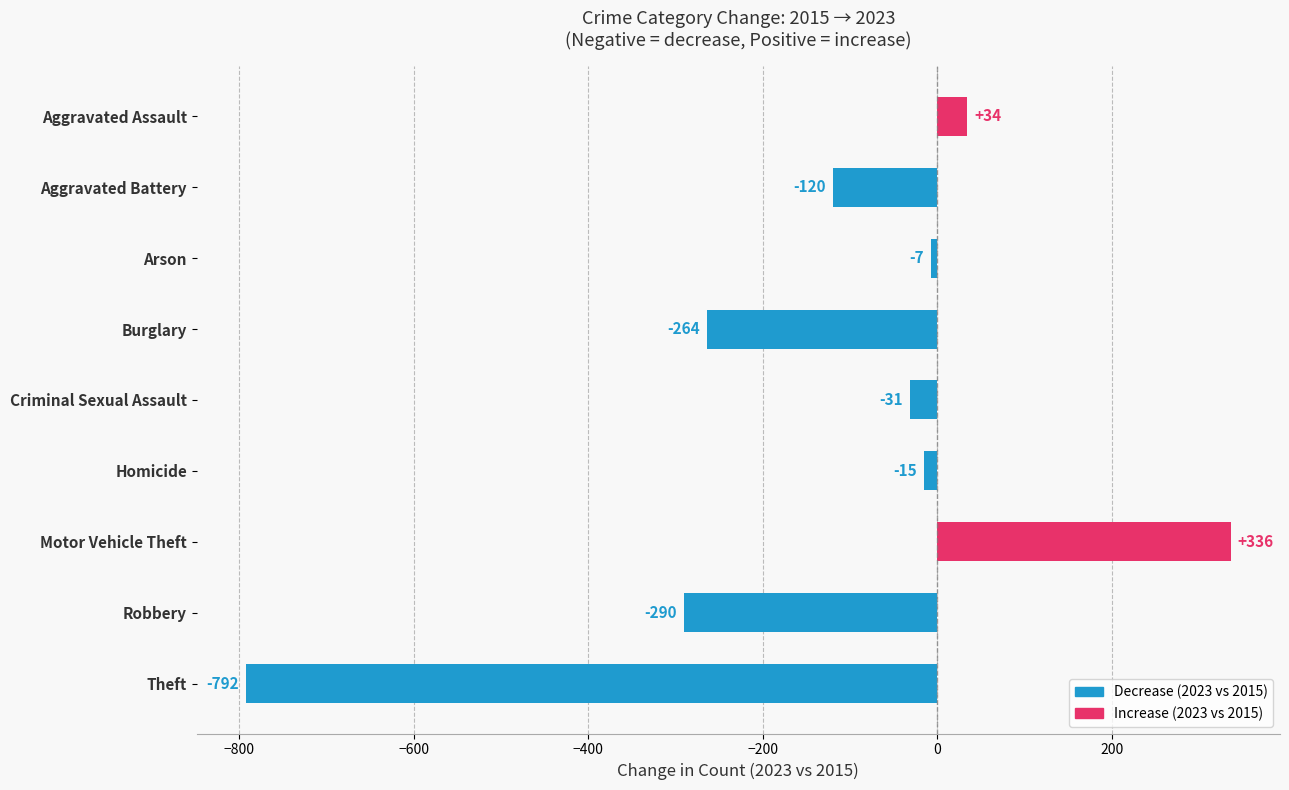

What is the difference between the second highest and second lowest values?

324